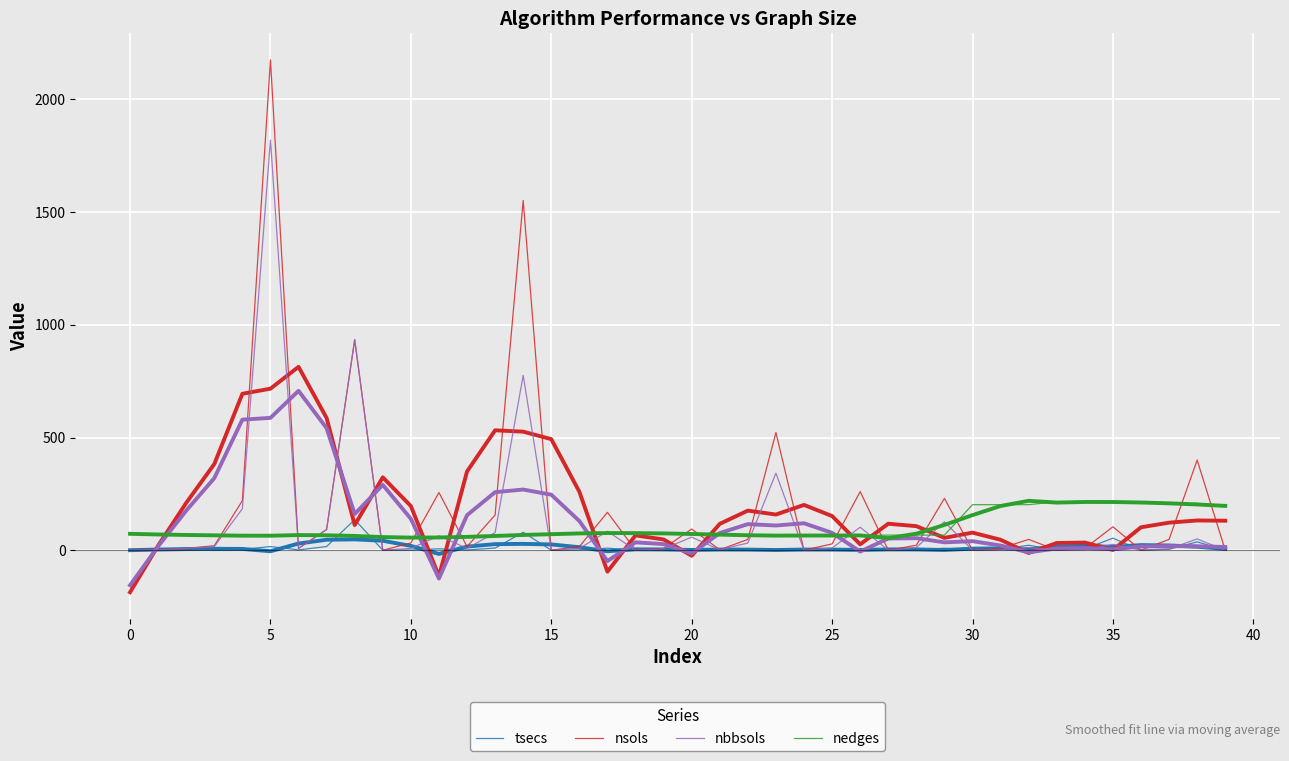

What is the total value across all series at 25?

84.5